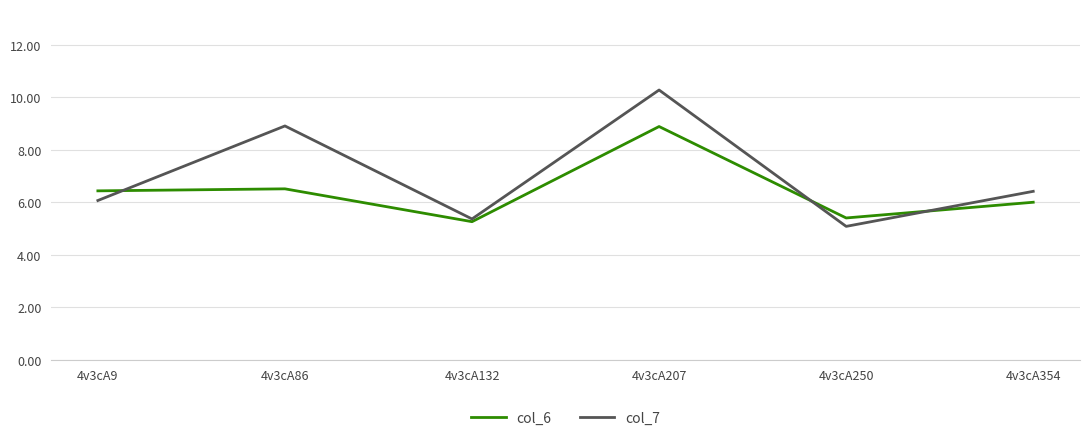

After their last crossing, which series has the higher values: col_7 or col_6?

col_7